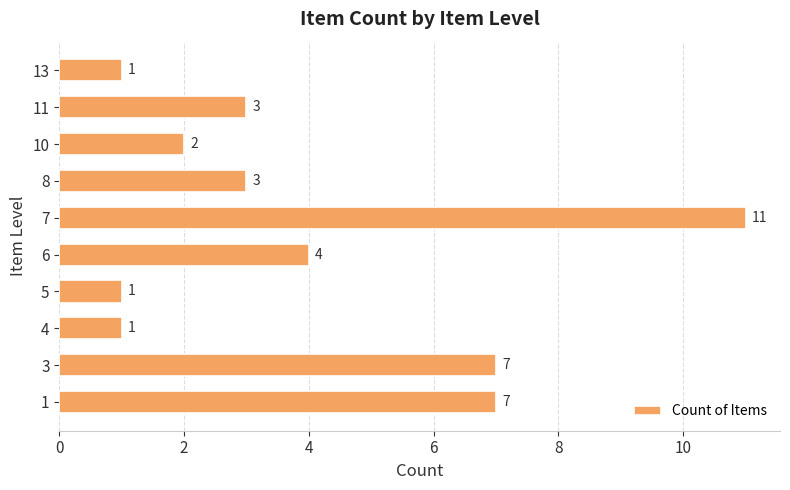

Is it true that the value at 11 is 4?

False